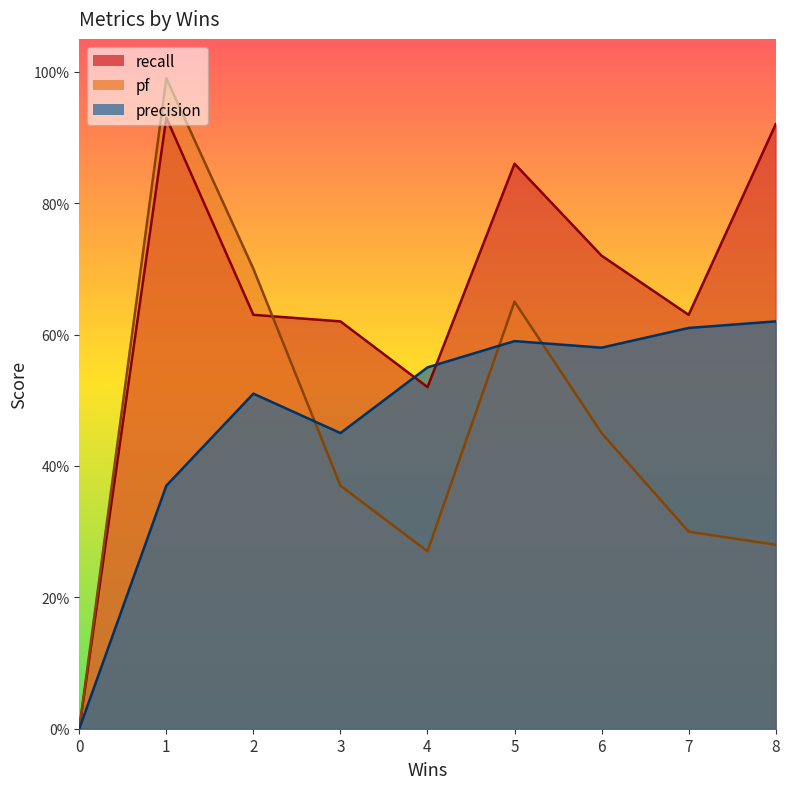

Does the chart have visible grid lines?

No